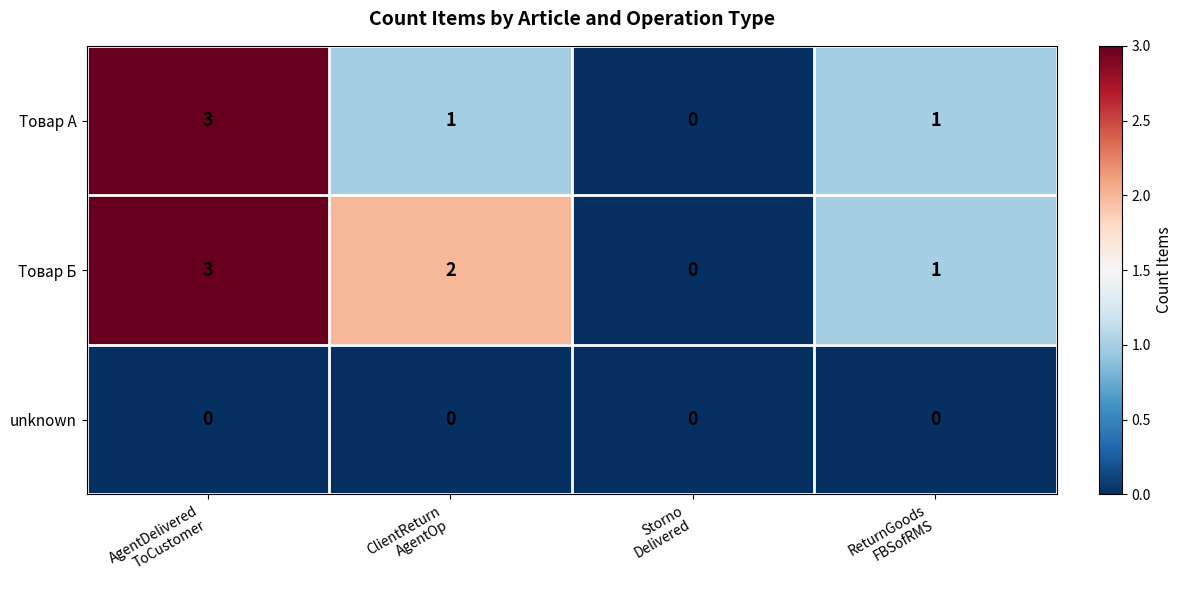

How many series are shown in this chart?

3